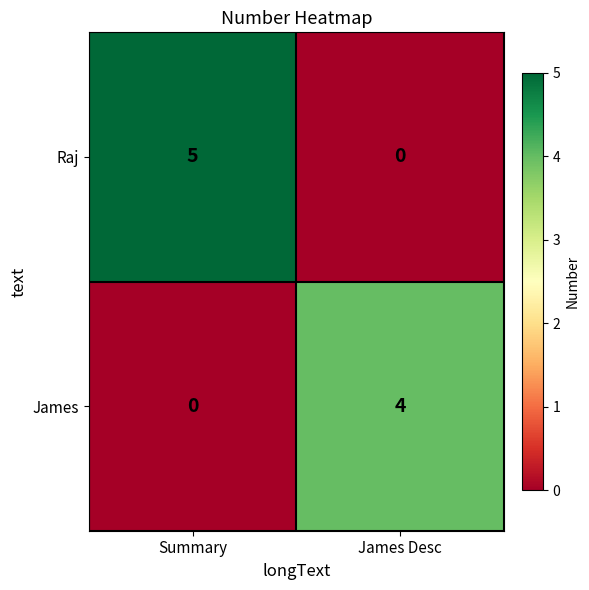

At which category is the sum across all series the highest?

Summary